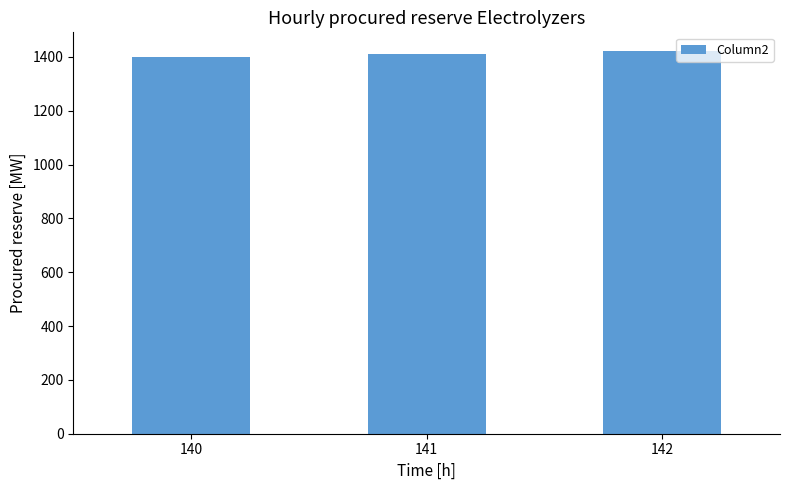

What is the change in value from 140 to 141?

+10